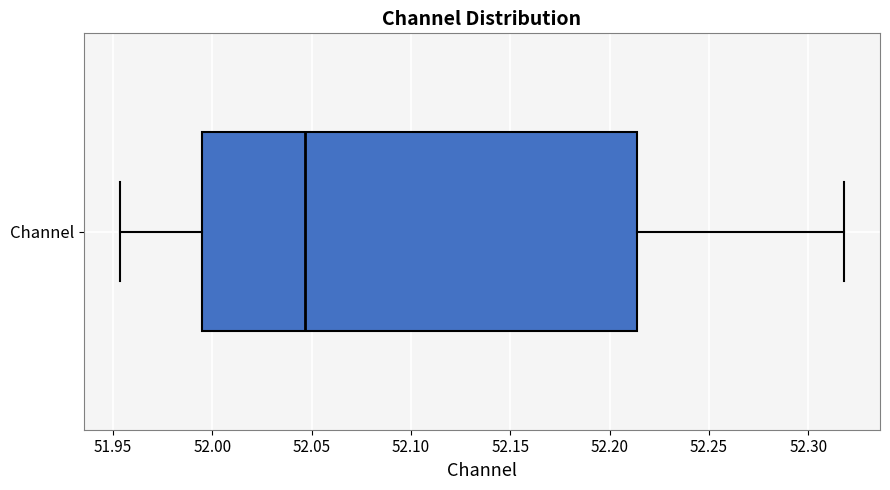

Where is the right edge of the box for Channel on the x-axis? The values are not printed on the chart, so give them approximately, as read against the axis.

52.215